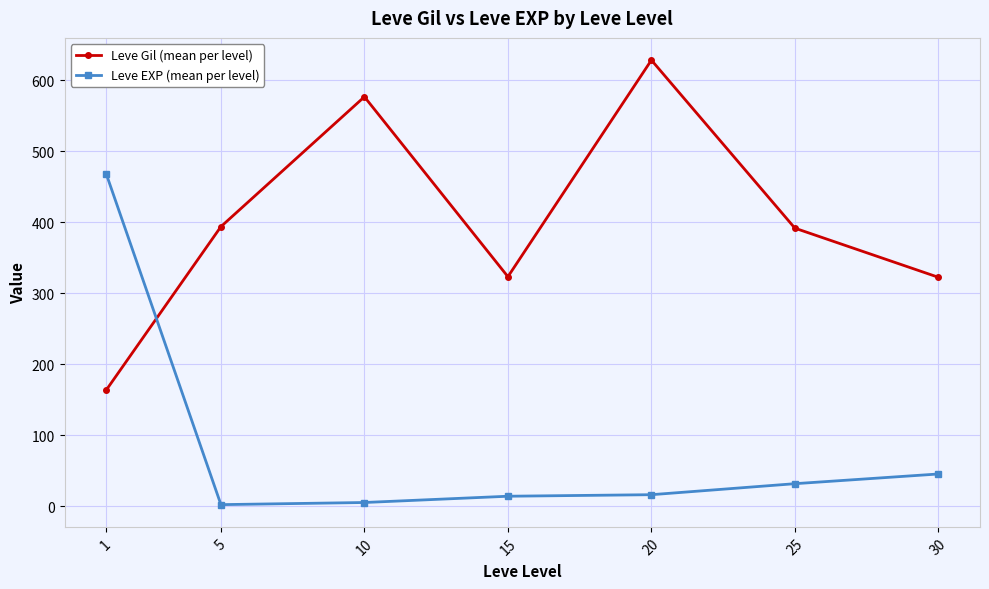

Is it true that Leve EXP (mean per level) equals 45.5 at 30?

True